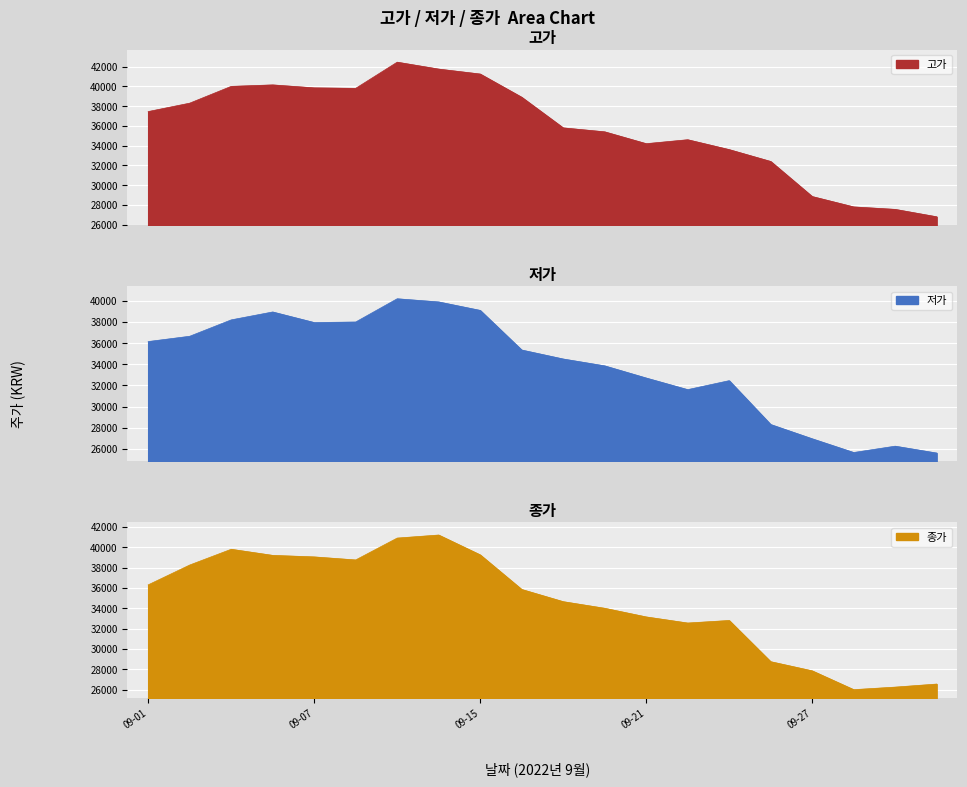

What is the sum of all 고가 values?

716900